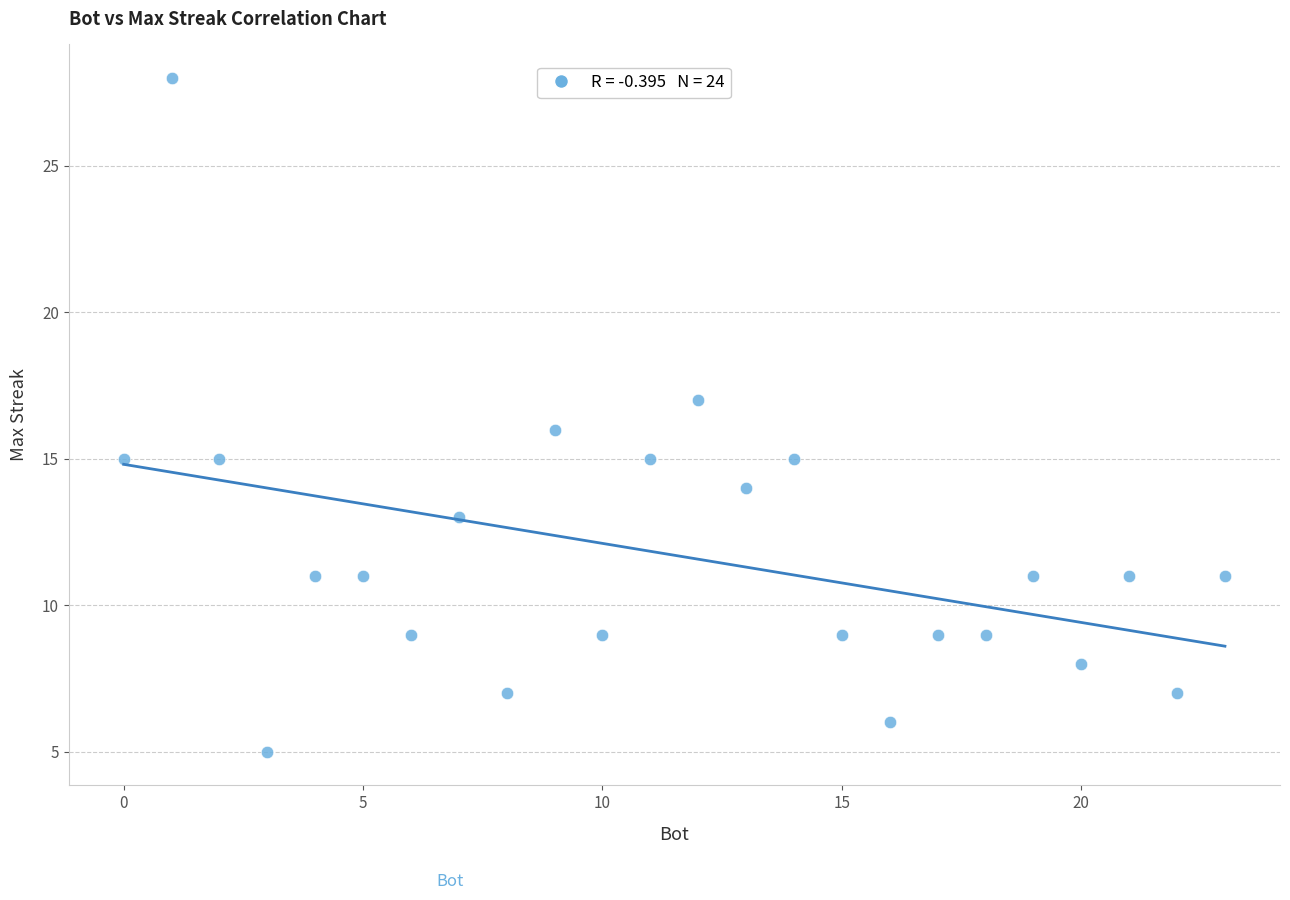

What is the range of X values (max minus min)?

23